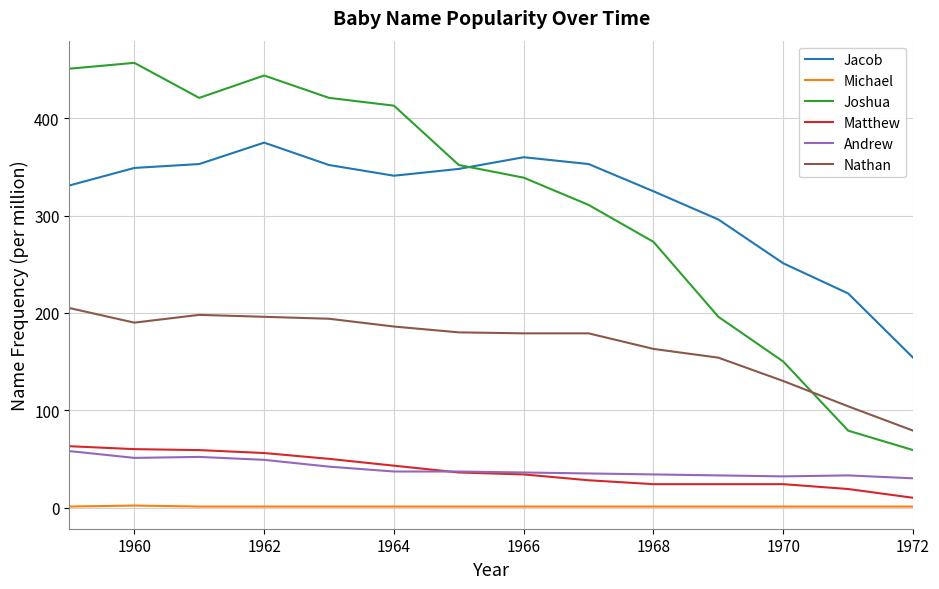

Which series has the largest range (max minus min)?

Joshua